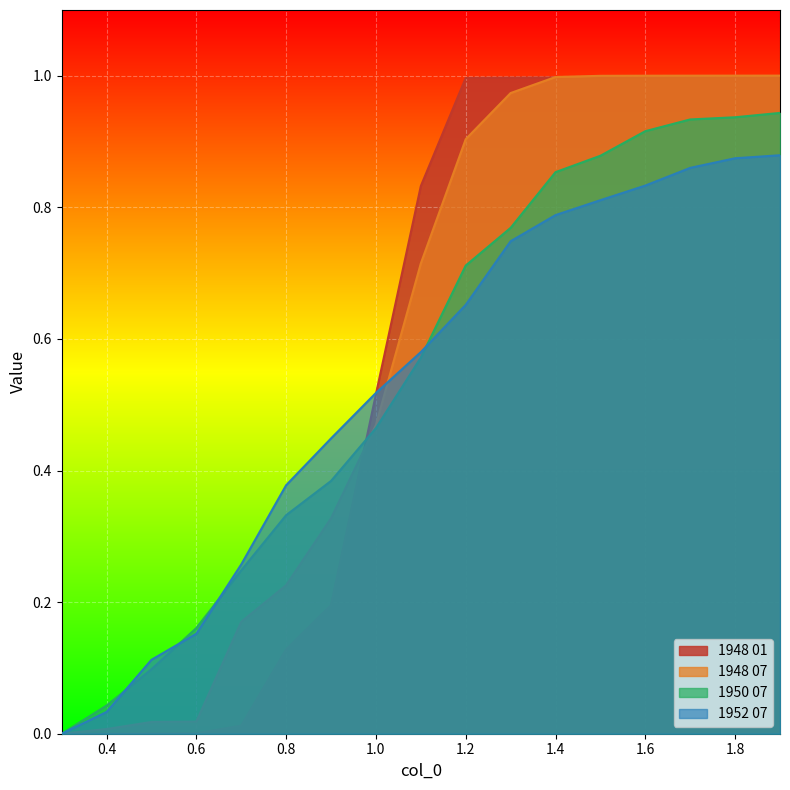

At 1.2, list the series in order from largest to smallest.

1948 01, 1948 07, 1950 07, 1952 07